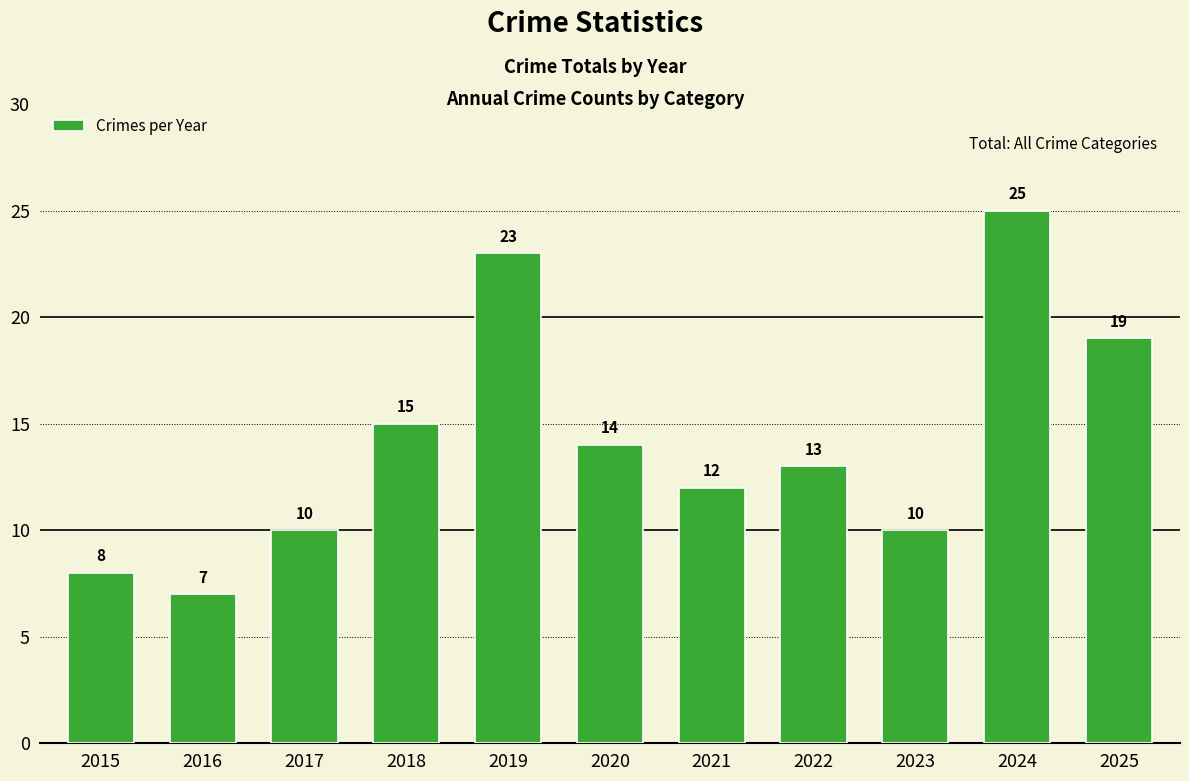

What is the difference between the maximum and minimum values?

18